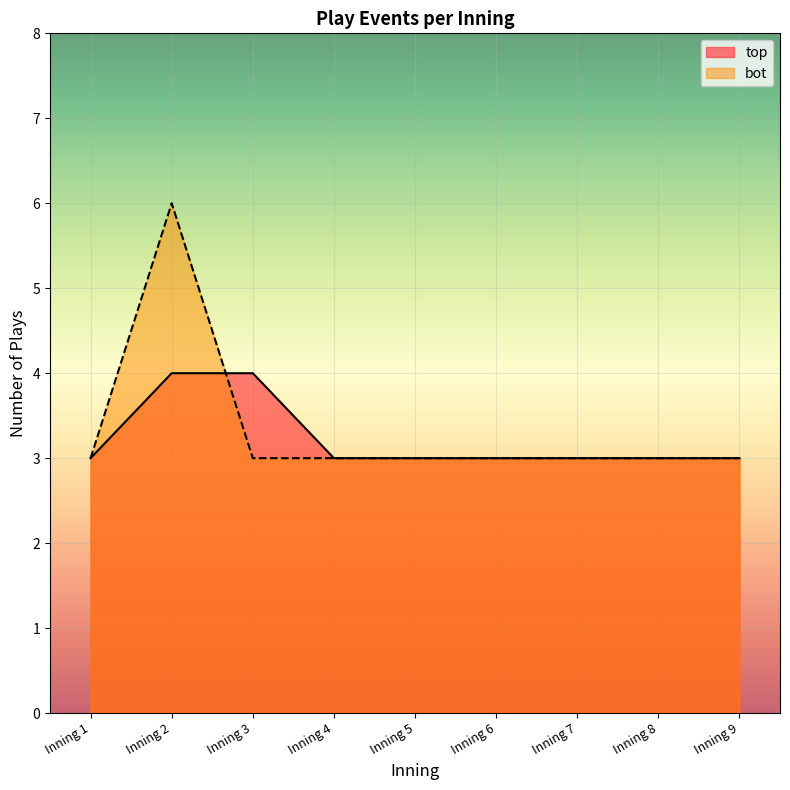

Between which two adjacent categories do top_events and bot_events first intersect?

Inning 2 and Inning 3